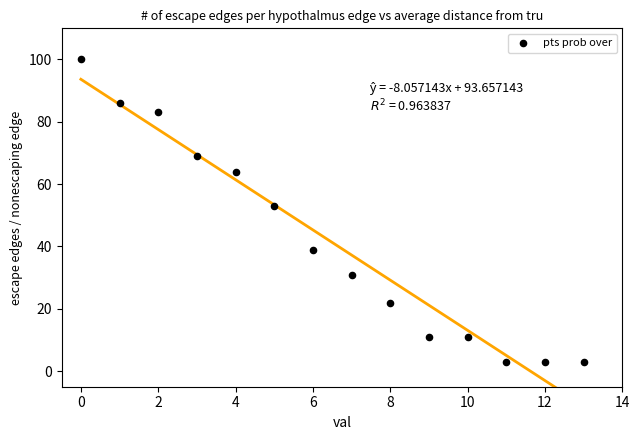

What is the range of Y values (max minus min)?

97